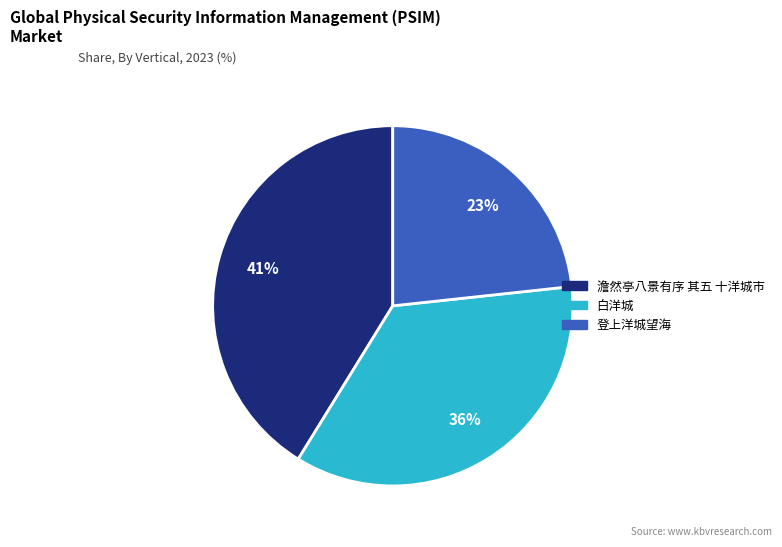

The 登上洋城望海 slice represents 38% of the pie. True or false?

False